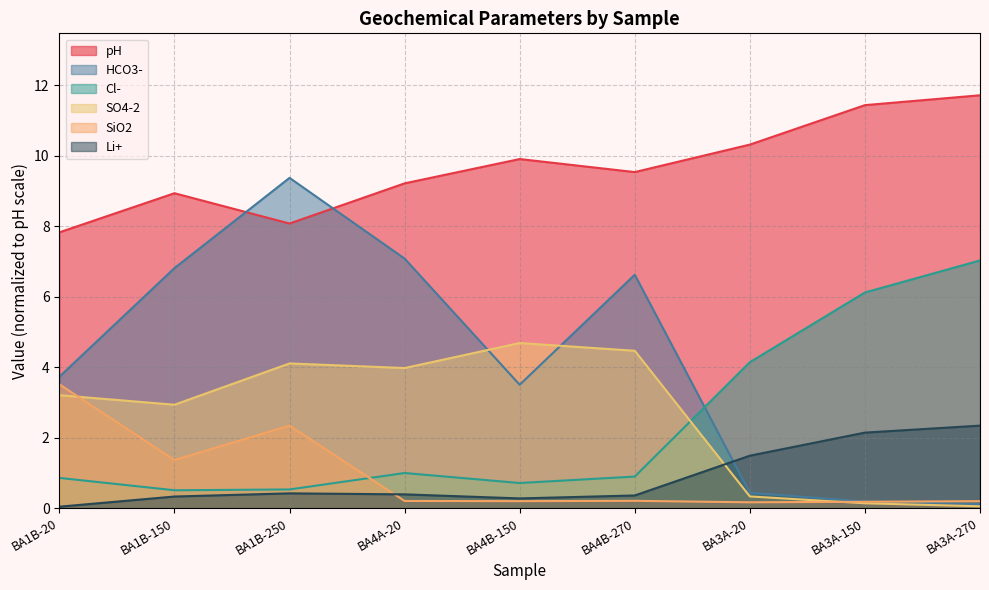

Which series has the largest range (max minus min)?

HCO3-